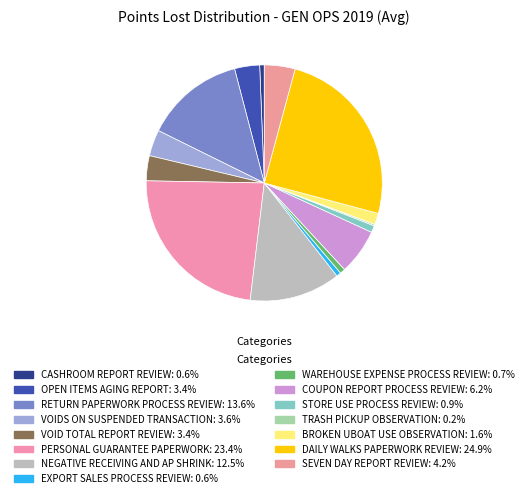

Rank the categories by value from lowest to highest.

TRASH PICKUP OBSERVATION, CASHROOM REPORT REVIEW, EXPORT SALES PROCESS REVIEW, WAREHOUSE EXPENSE PROCESS REVIEW, STORE USE PROCESS REVIEW, BROKEN UBOAT USE OBSERVATION, OPEN ITEMS AGING REPORT, VOID TOTAL REPORT REVIEW, VOIDS ON SUSPENDED TRANSACTION, SEVEN DAY REPORT REVIEW, COUPON REPORT PROCESS REVIEW, NEGATIVE RECEIVING AND AP SHRINK, RETURN PAPERWORK PROCESS REVIEW, PERSONAL GUARANTEE PAPERWORK, DAILY WALKS PAPERWORK REVIEW